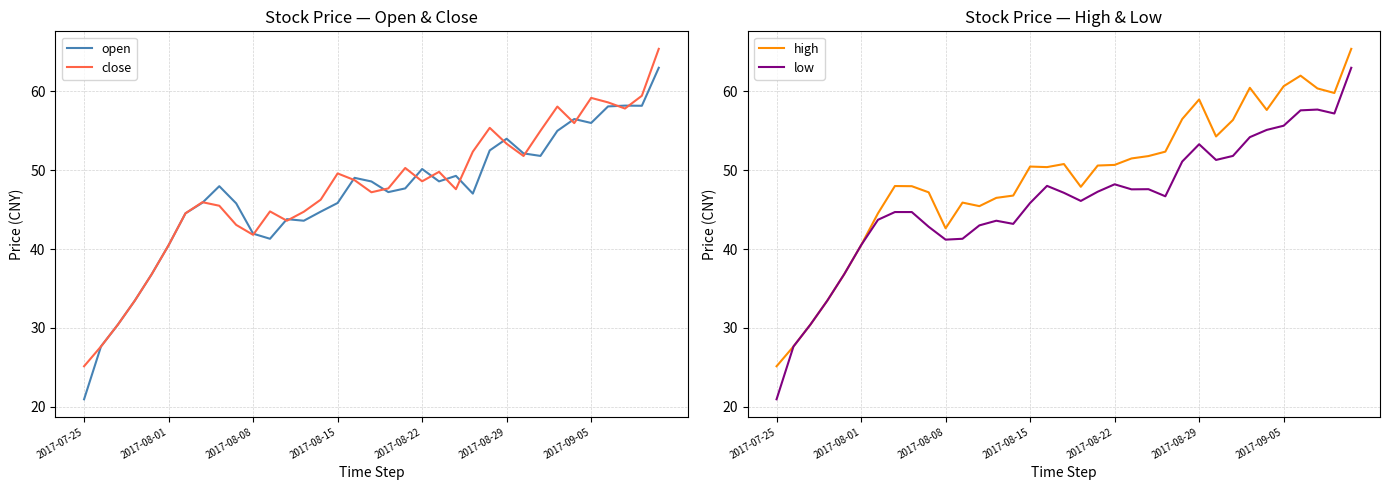

What is the sum of all close values?

1666.2